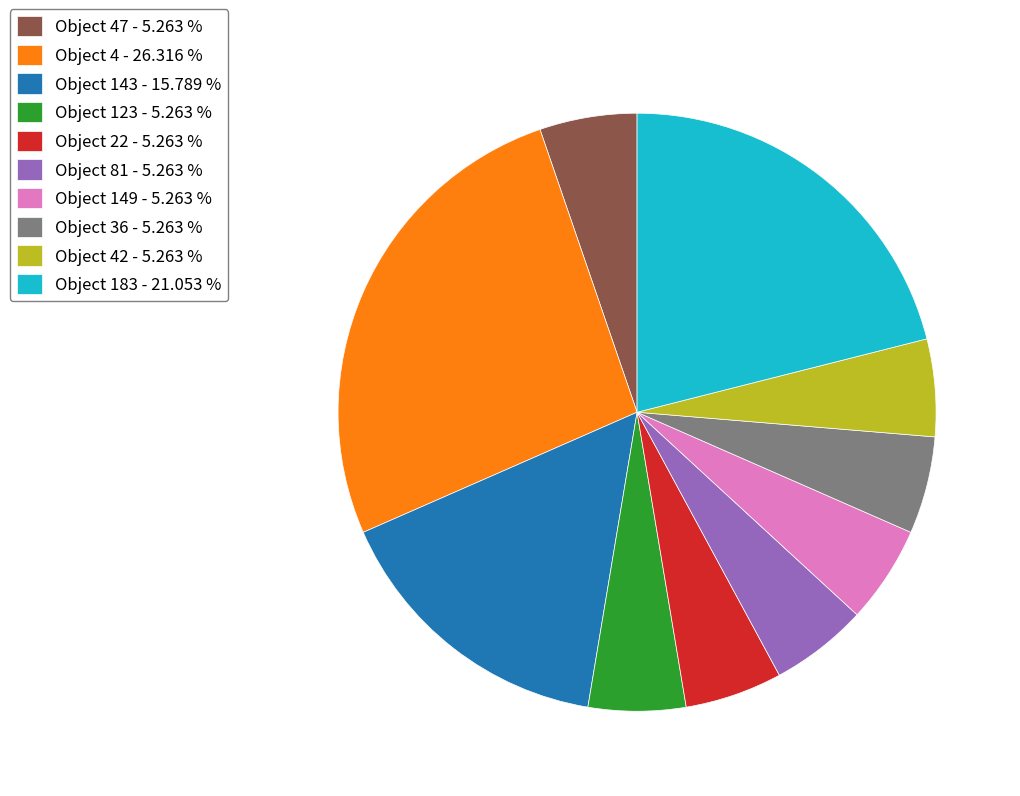

Is there any slice that represents more than half of the pie?

No